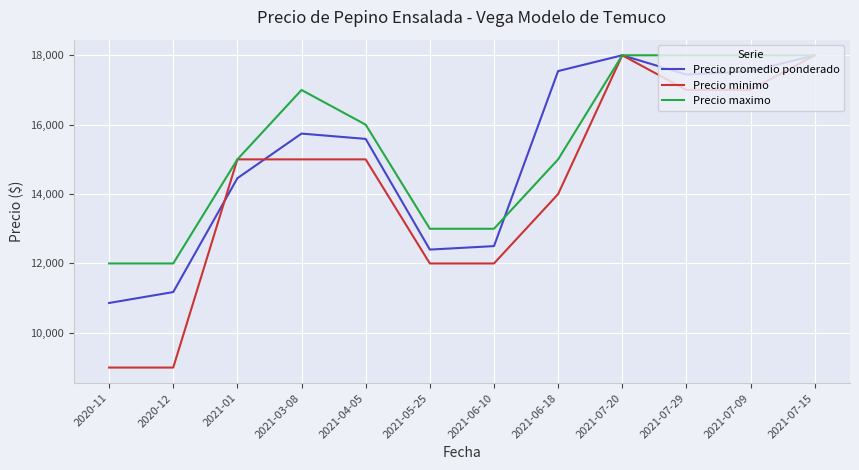

What is the sum of the Precio maximo values at 2021-04-05 and 2021-05-25?

29000